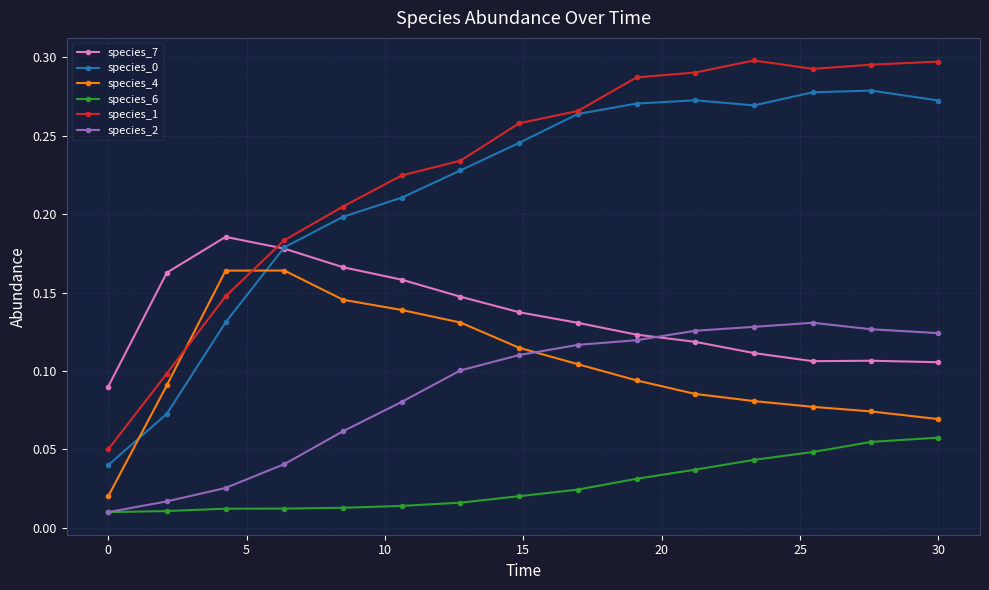

Count the species_4 values in the range 0 to 1.

15